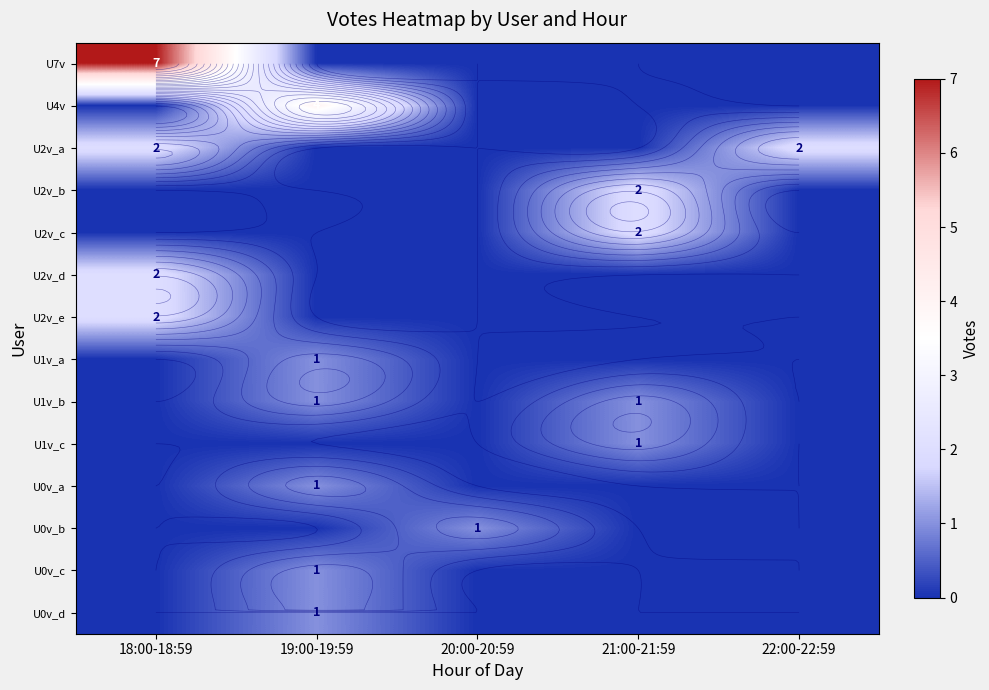

The value of U2v_e at 19:00-19:59 is -1. True or false?

False